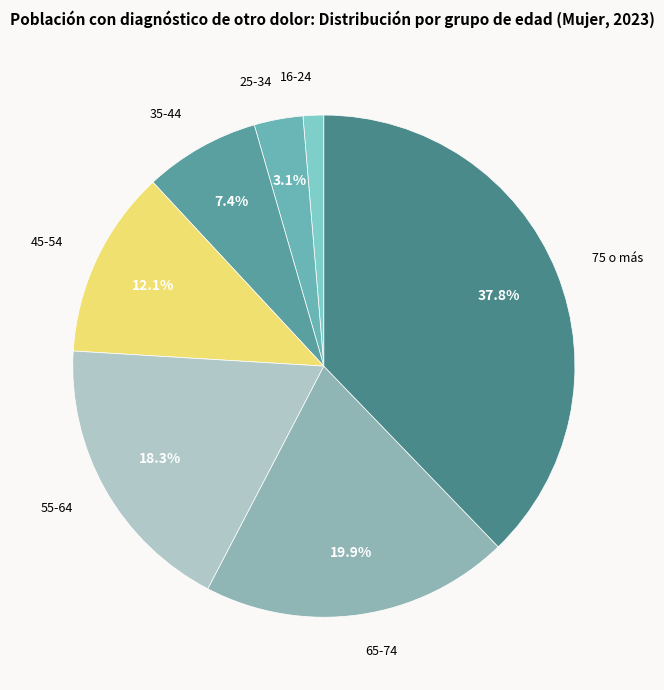

How many segments does this pie chart have?

7